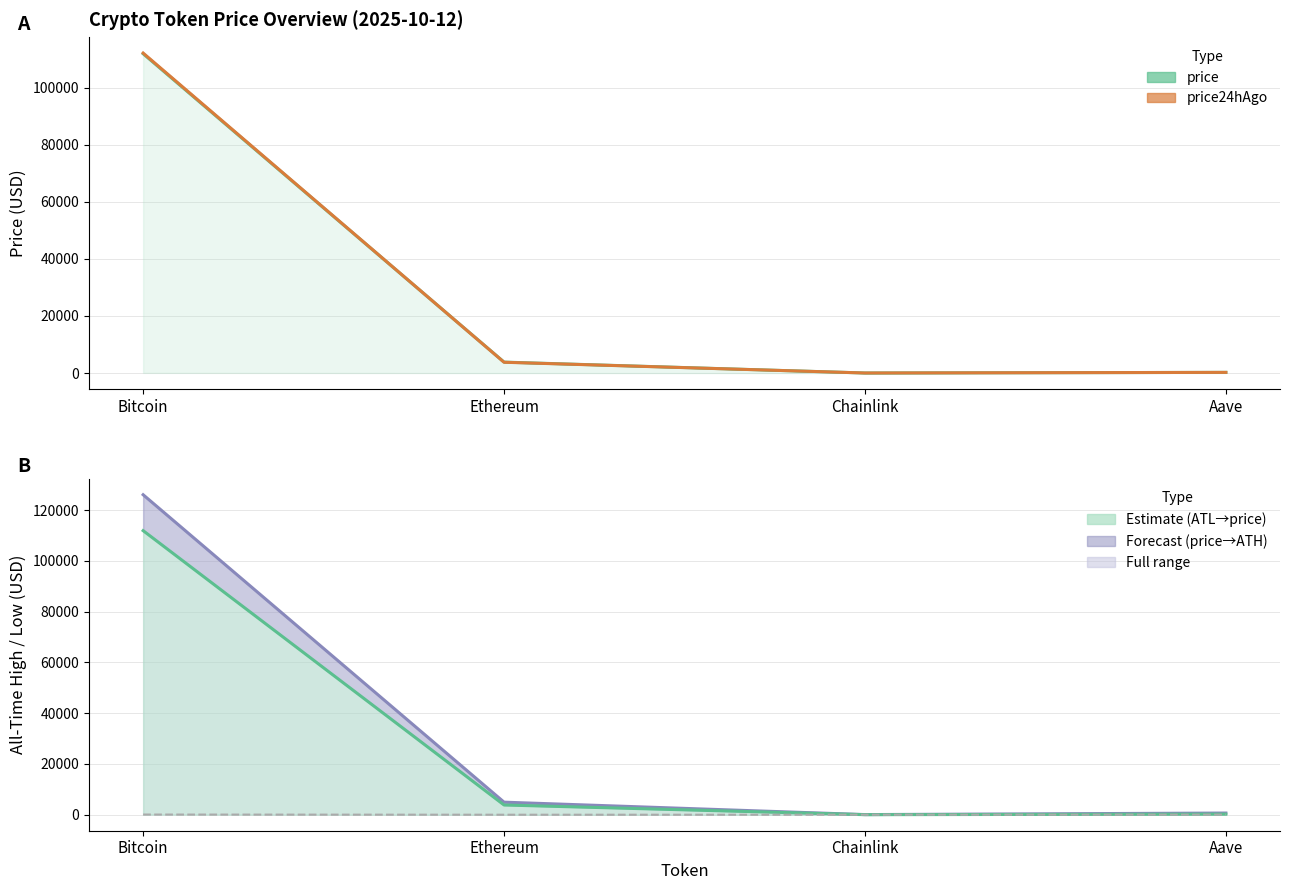

Which series has the largest range (max minus min)?

allTimeHigh